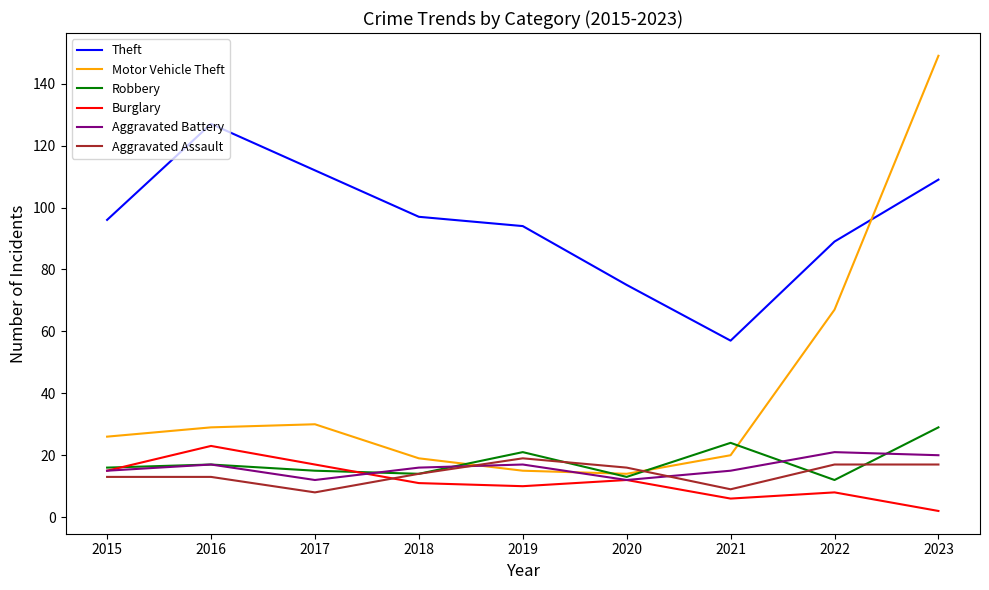

What is the spread (max minus min) of values at 2022?

81